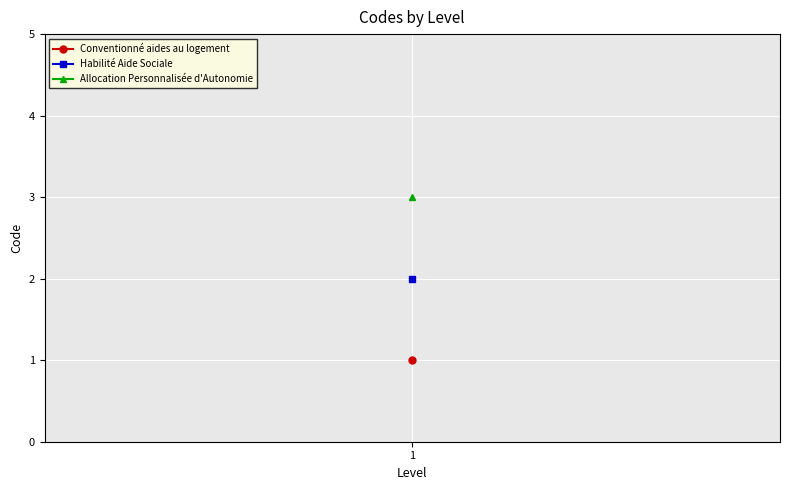

What is the value of the 3rd point from the left?

3